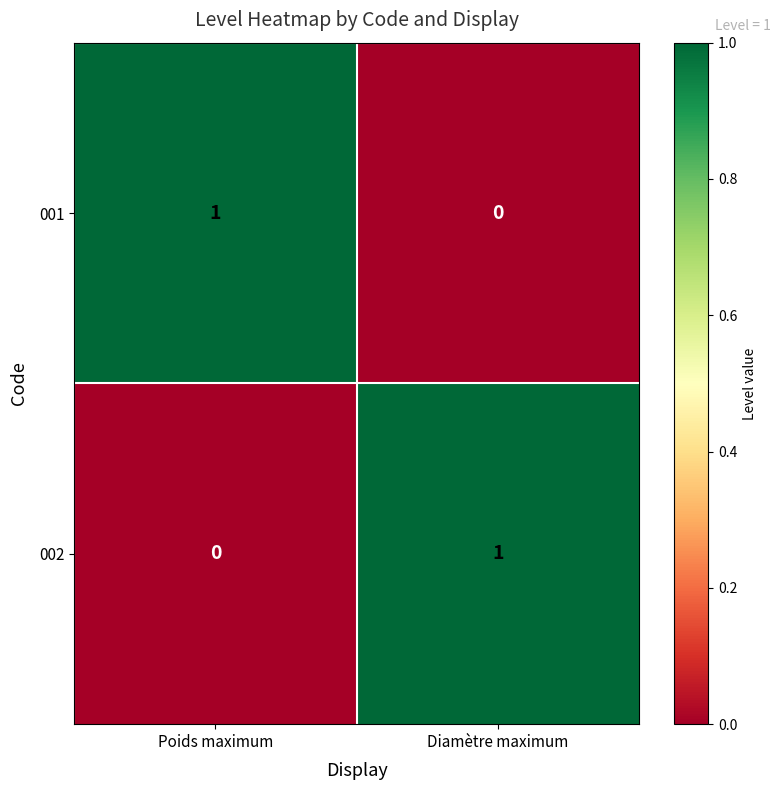

Reading left to right, transcribe all the data shown in this chart.

001: 1	0
002: 0	1